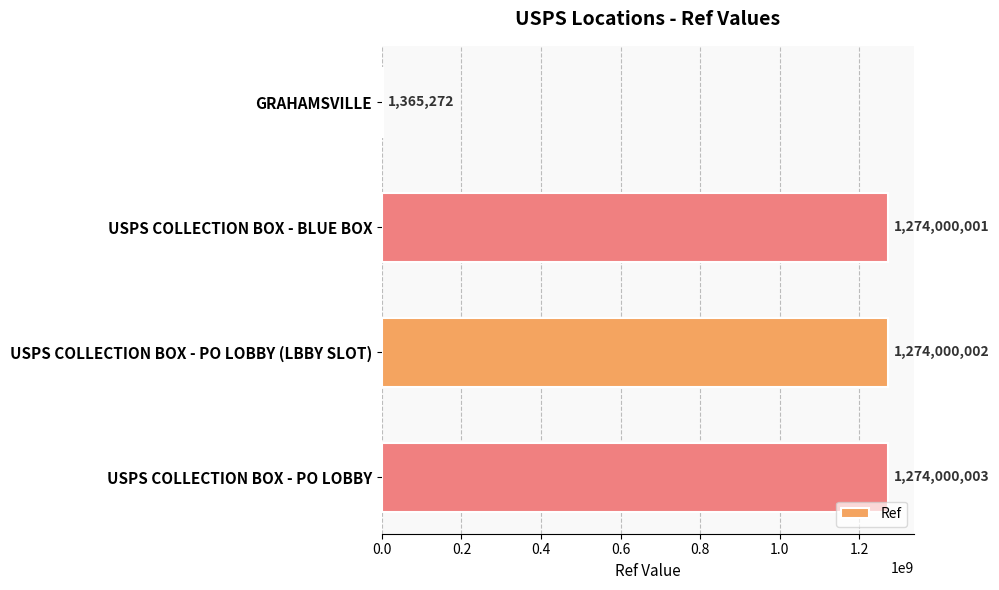

The value at USPS COLLECTION BOX - BLUE BOX is 1274000001. True or false?

True